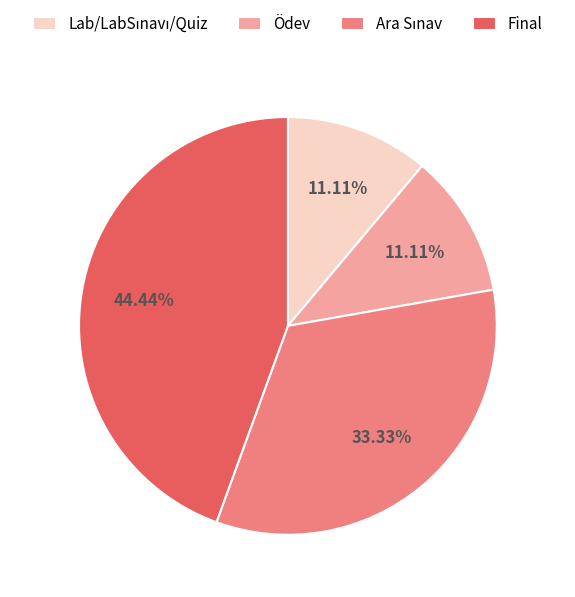

Which has a higher value, Final or Ödev?

Final